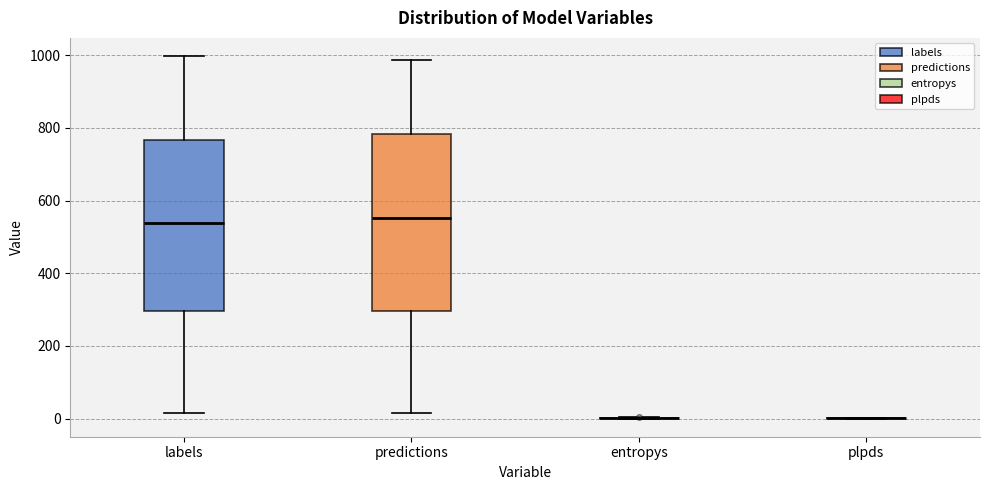

Reading left to right, transcribe this box plot: for each box, give where its median line is, the range the box spans, and where its two whiskers end, as read against the y-axis. The values are not printed on the chart, so give them approximately, as read against the axis.

labels: median 540, box 300 to 760, whiskers 20 to 1000
predictions: median 560, box 300 to 780, whiskers 20 to 980
entropys: box collapsed to a line at 0, whiskers 0 to 0
plpds: box collapsed to a line at 0, whiskers 0 to 0